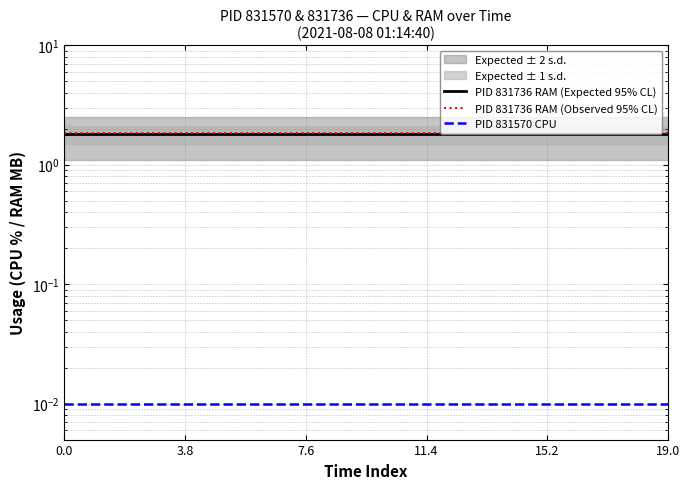

How many categories are shown in the chart?

20